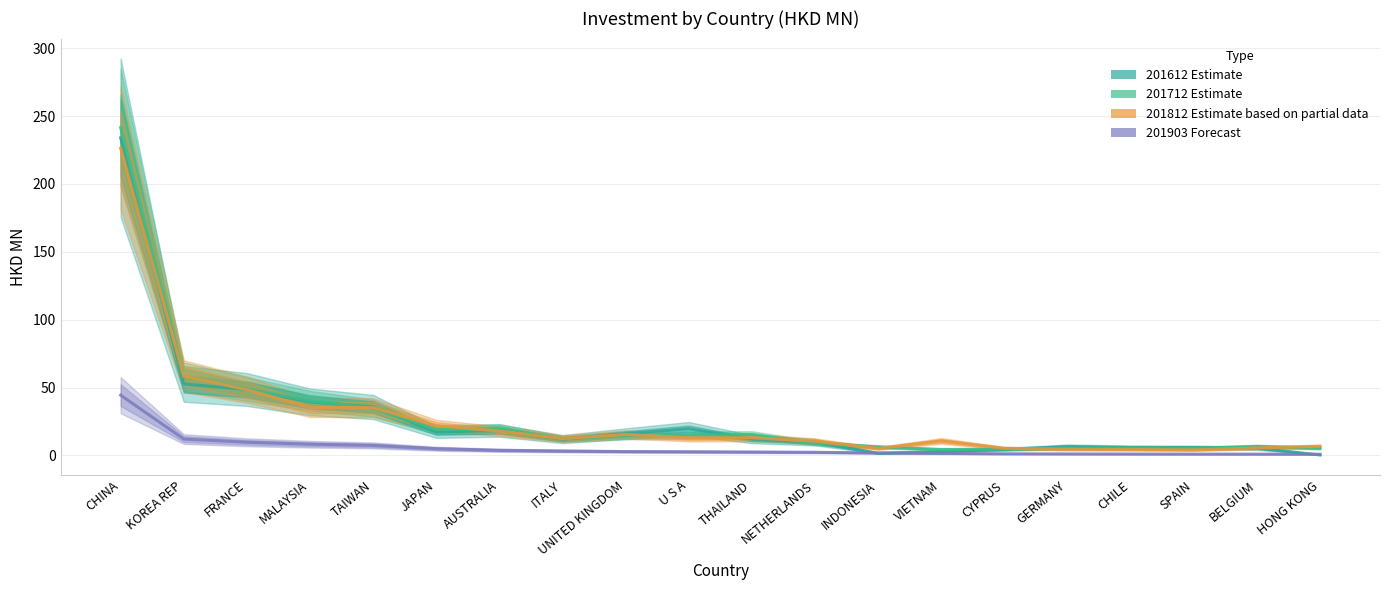

Reading left to right, what are all the values shown in this chart?

201612 Estimate: 234.0	52.6	48.5	39.4	35.6	17.2	18.3	12.0	15.9	19.7	11.9	9.8	1.6	2.8	4.4	6.5	5.8	5.8	5.3	0.3
201712 Estimate: 241.5	58.1	48.9	40.3	34.8	19.0	19.5	12.2	14.5	14.9	15.1	9.0	6.3	4.3	4.7	5.1	5.4	5.1	6.6	5.3
201812 Estimate based on partial data: 226.3	58.4	48.4	35.4	35.1	21.8	17.9	12.4	15.4	12.9	13.0	10.5	5.1	10.7	5.2	4.5	4.4	4.1	5.5	6.7
201903 Forecast: 44.4	12.0	9.7	8.2	7.3	4.9	3.7	3.2	2.8	2.7	2.5	2.3	1.8	1.5	1.2	1.1	1.0	0.9	0.9	0.8